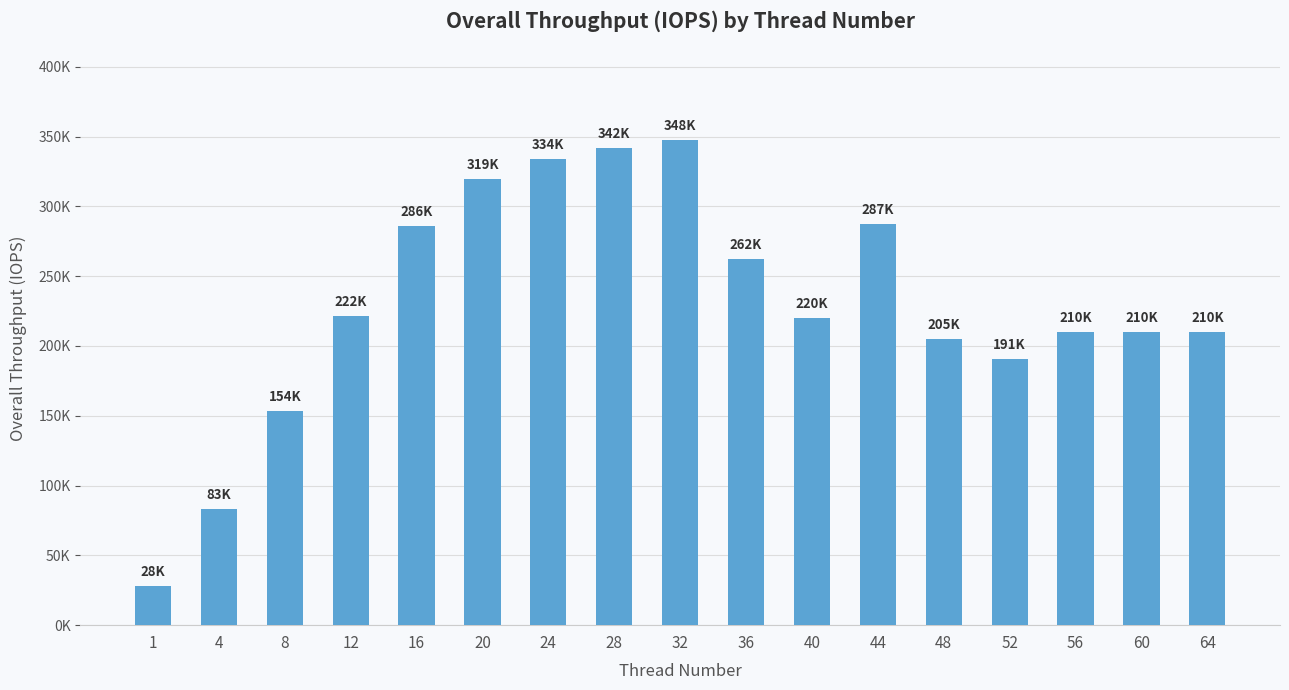

What is the sum of the values at 52 and 36?

453225.6